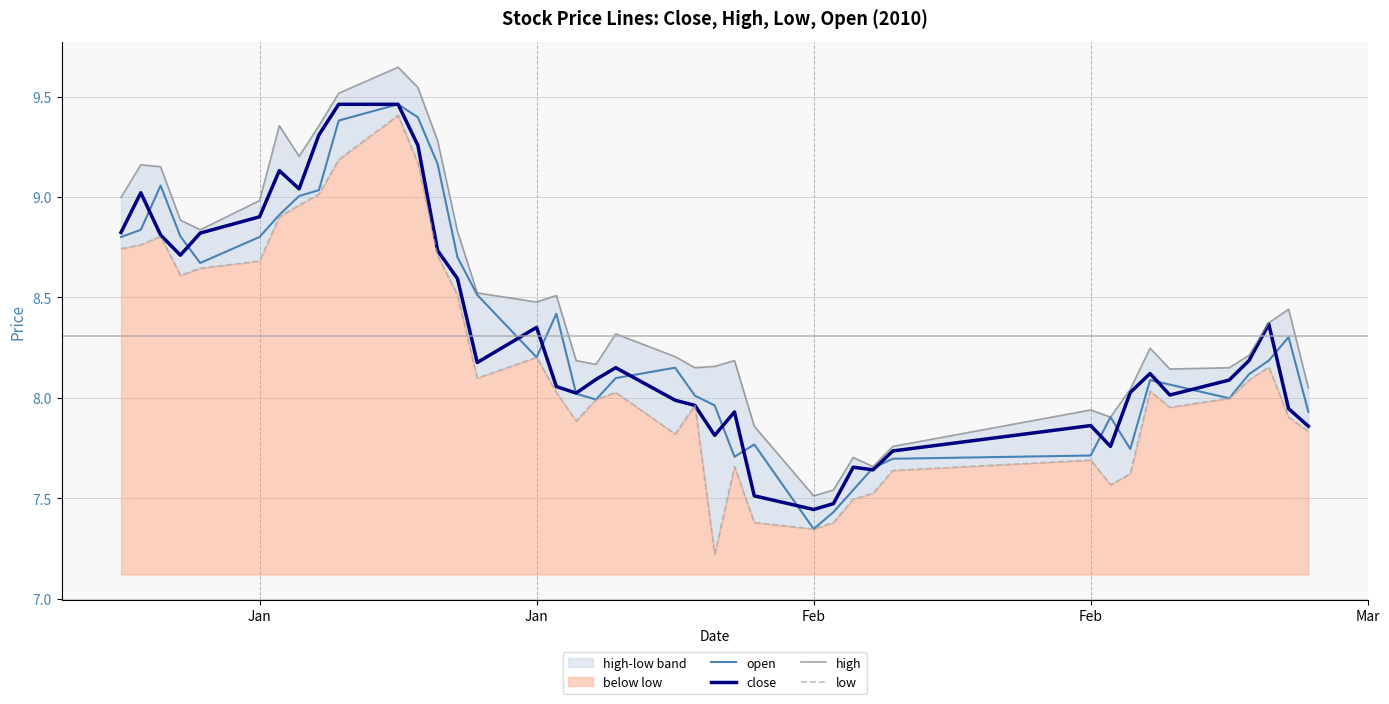

Does the chart display data point markers on the line(s)?

No